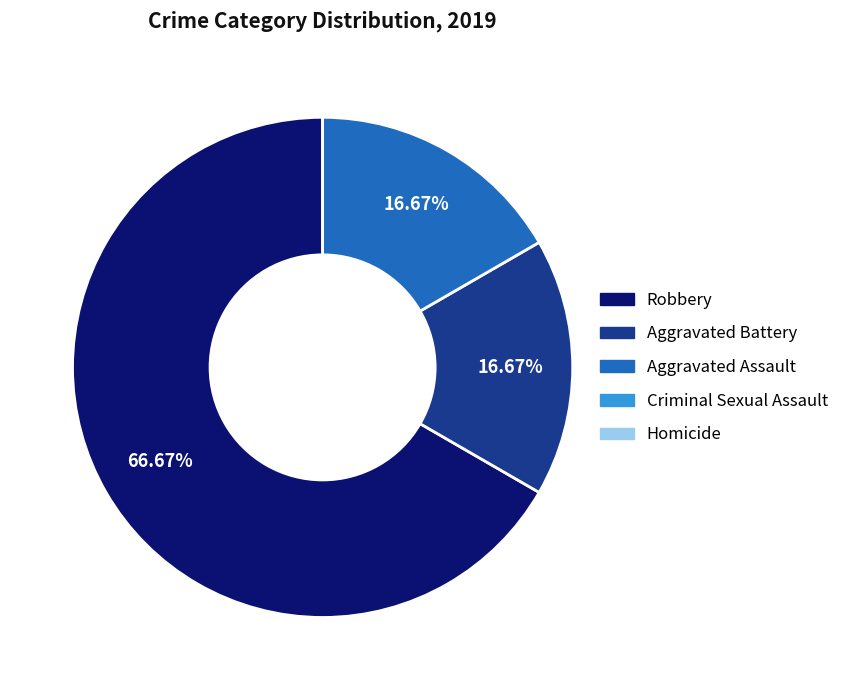

Is there a majority slice in this chart?

Yes